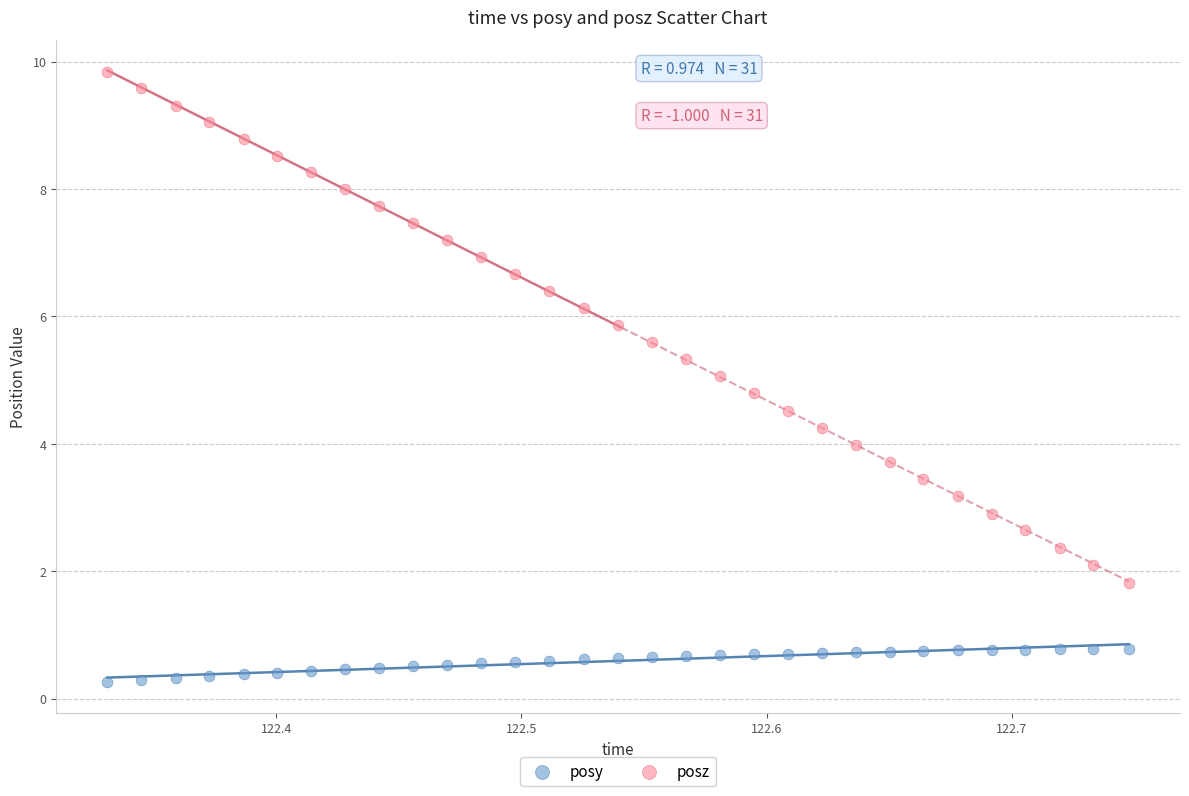

Across all data points, what is the range of Y values (max minus min)?

9.6